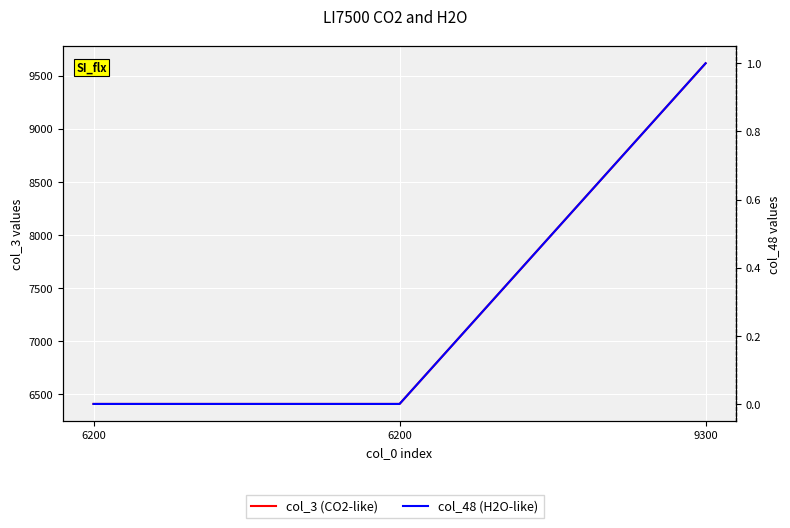

Reading right to left, transcribe all the data shown in this chart.

col_3 (CO2-like): 9615	6410	6410
col_48 (H2O-like): 1	0	0